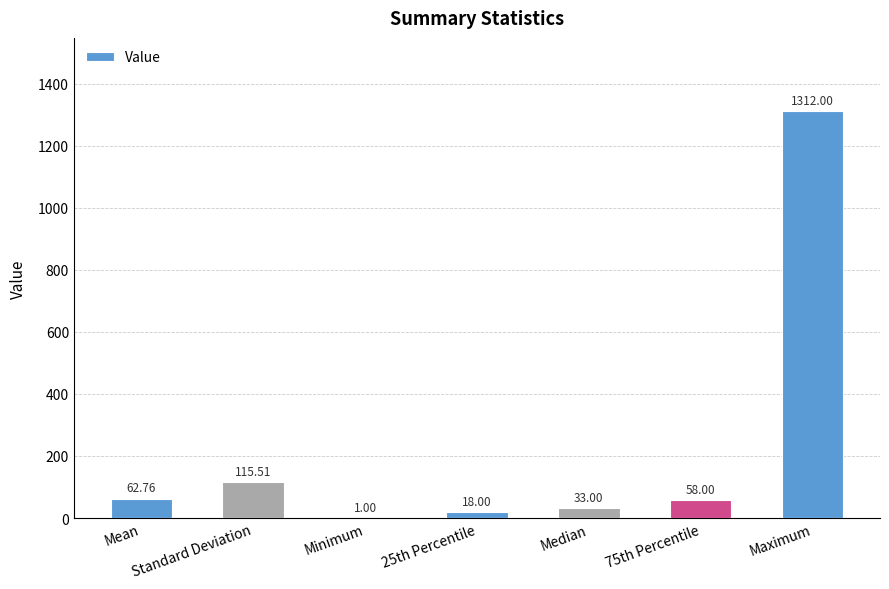

Count the number of categories in the chart.

7